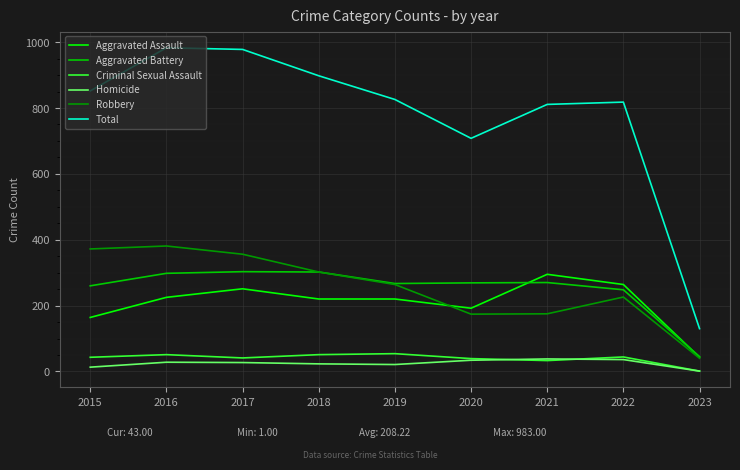

What is the total value across all series at 2020?

1416